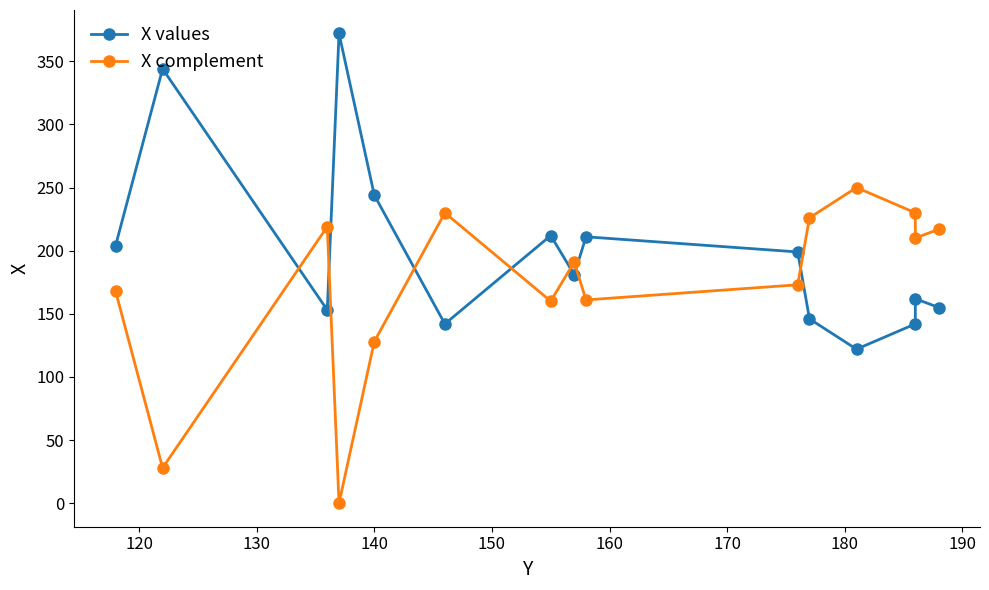

True or false: X complement has a value of 393 at 12.

False